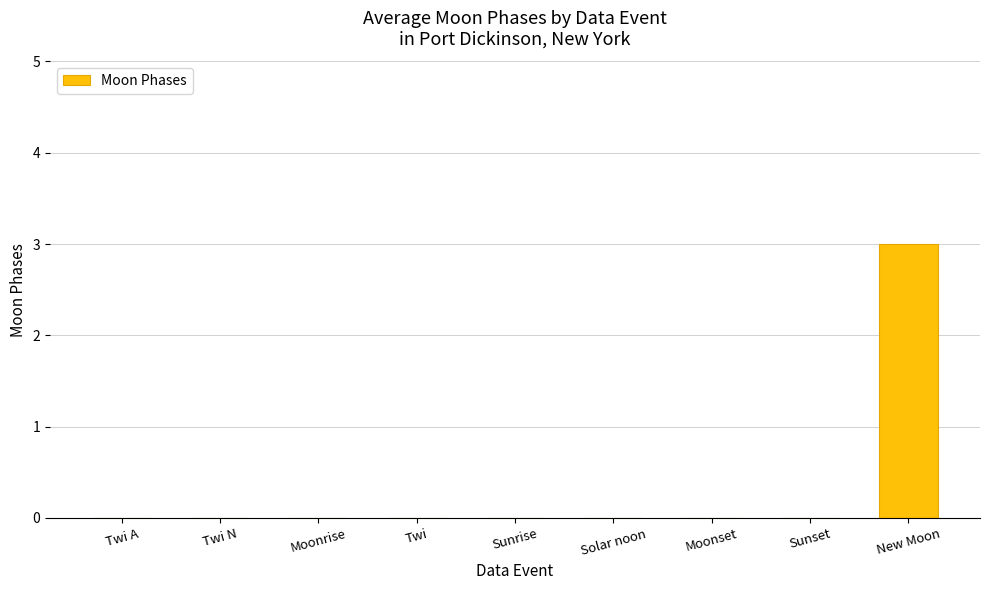

What is the sum of all values?

3